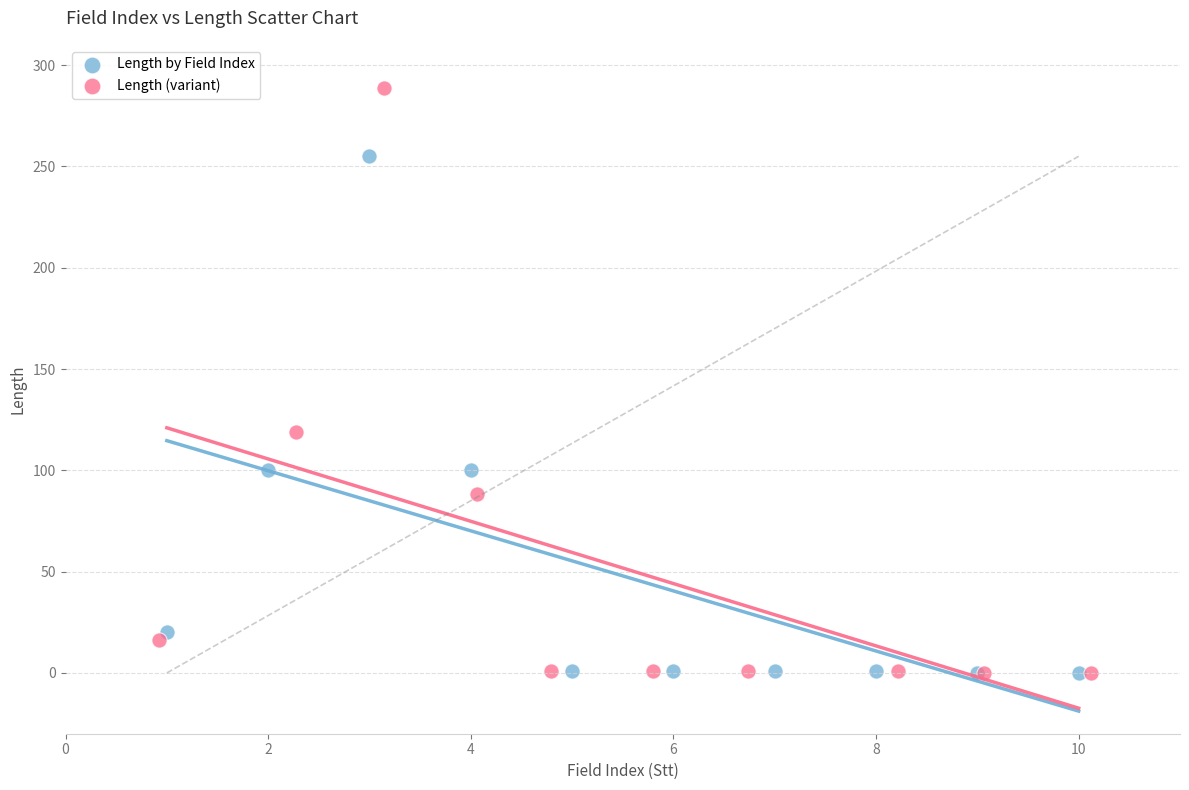

Which series reaches the maximum Y coordinate?

Length (variant)